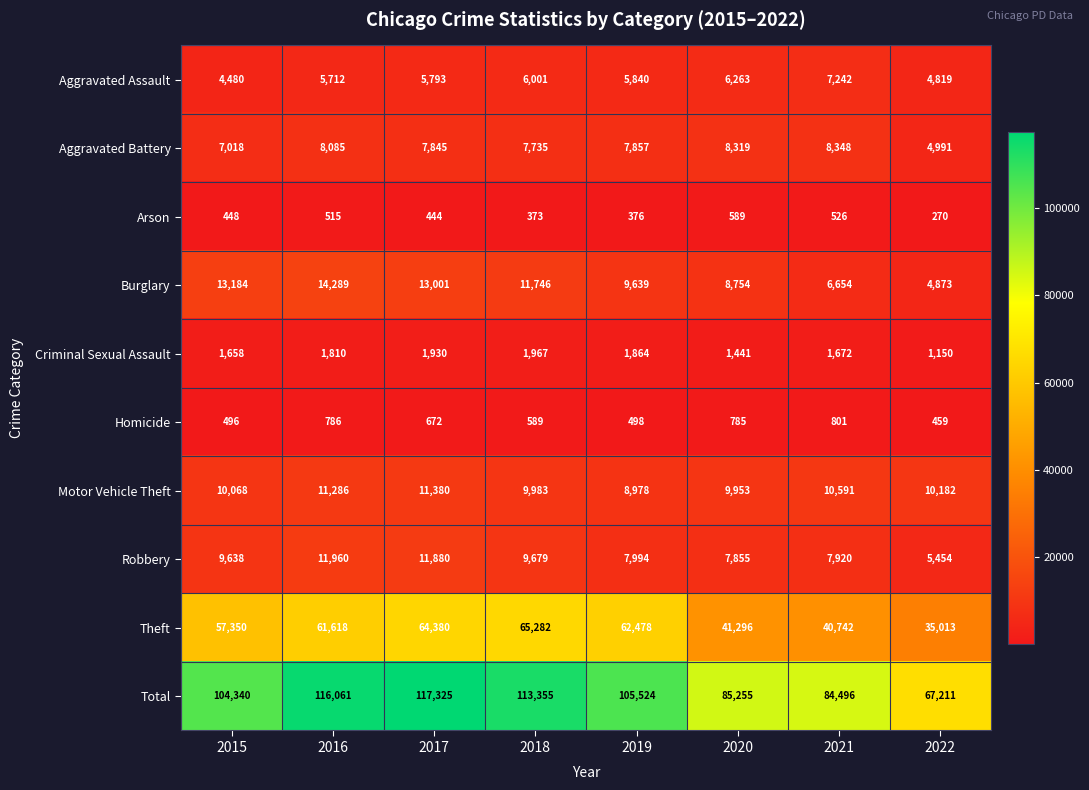

What is the difference between the maximum and minimum values in the Aggravated Battery series?

3357